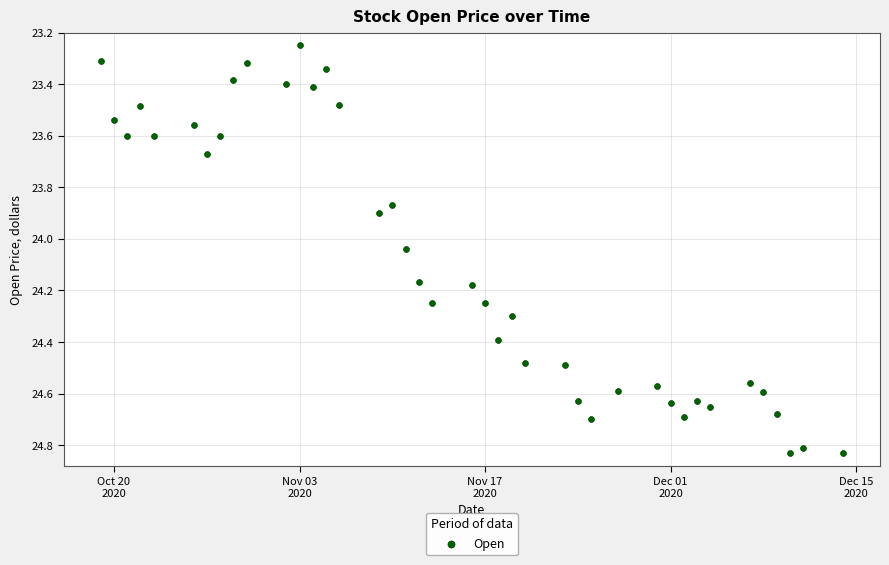

What is the range of Y values (max minus min)?

1.6